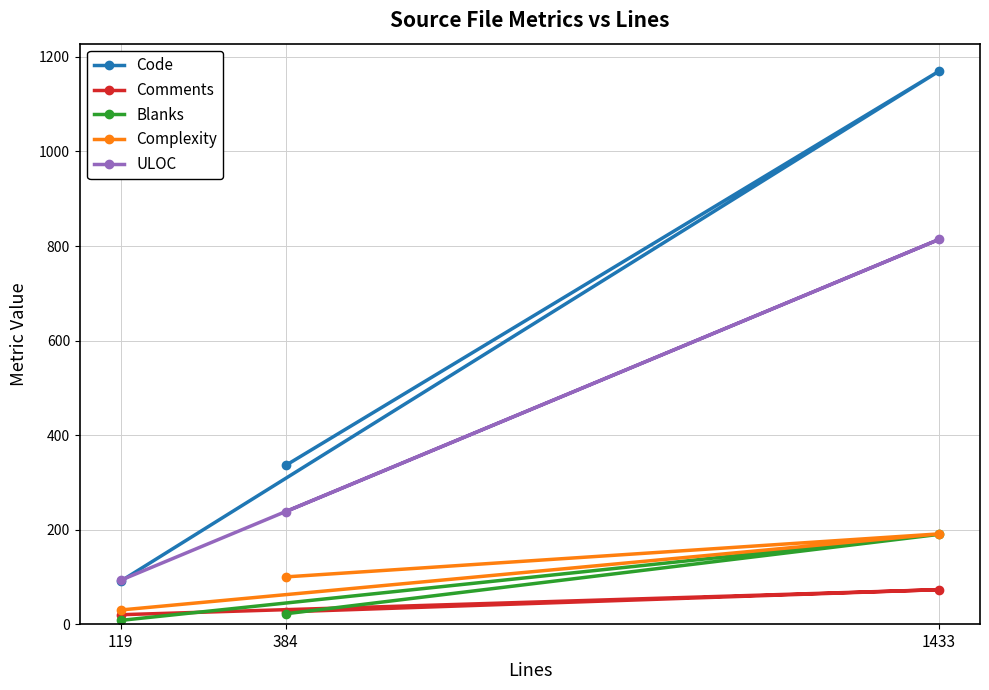

At which category is the sum across all series the highest?

1433